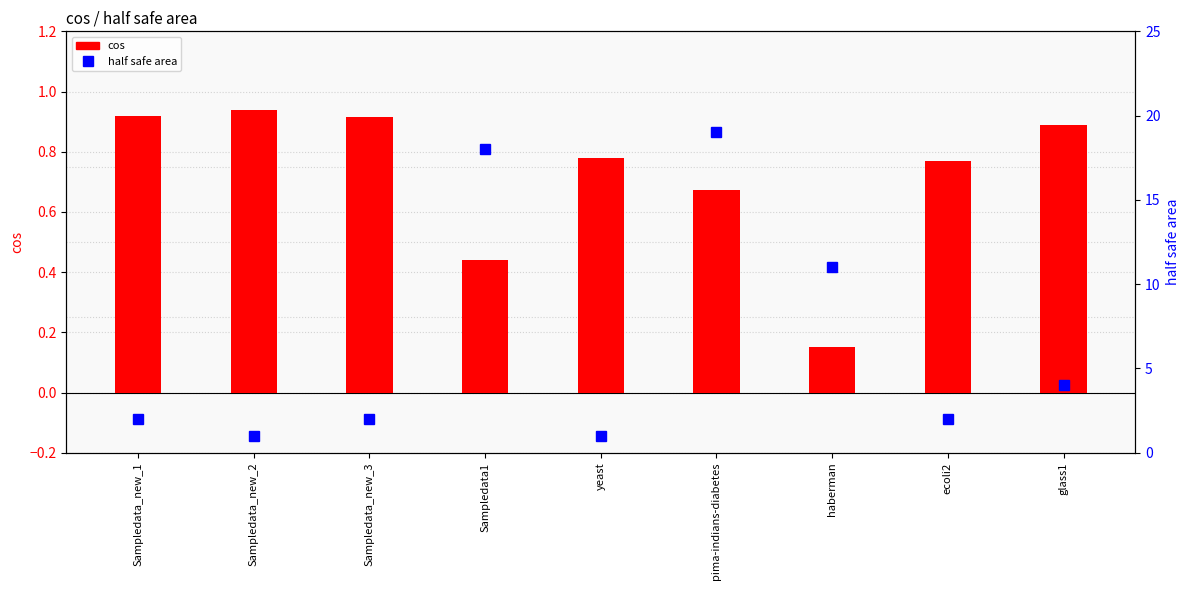

What value does the cos series have at glass1?

0.9